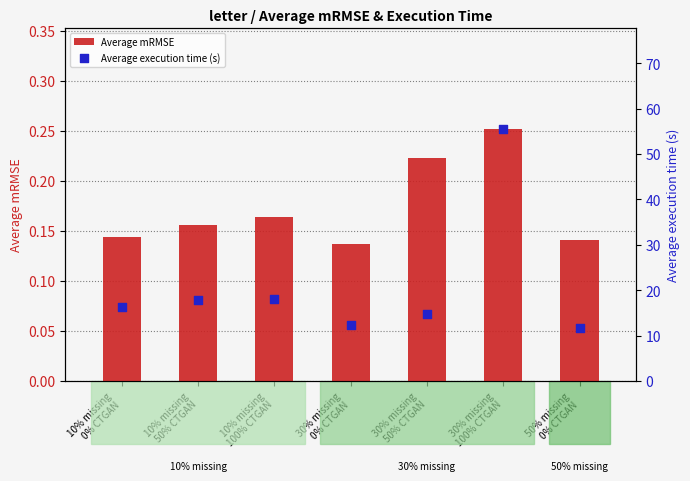

Is the value of Average execution time (s) at 10% missing
50% CTGAN greater than the value of Average mRMSE at 10% missing
50% CTGAN?

Yes